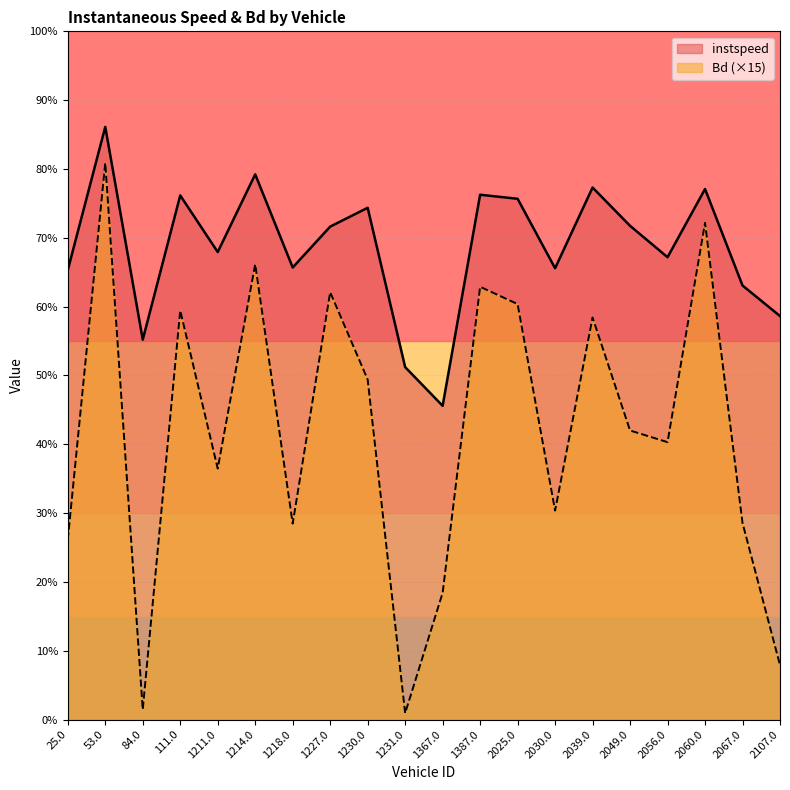

Is it true that Bd equals 13.9 at 111.0?

False